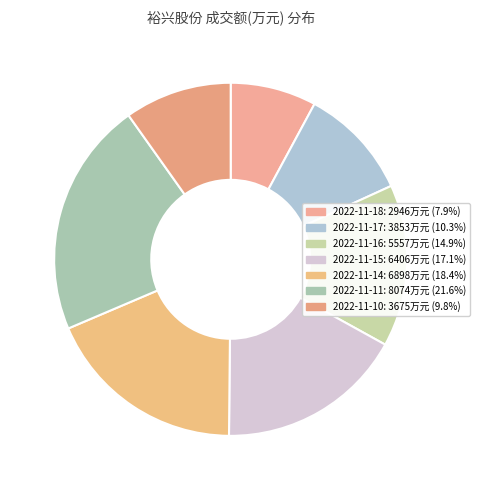

Is there a majority slice in this chart?

No